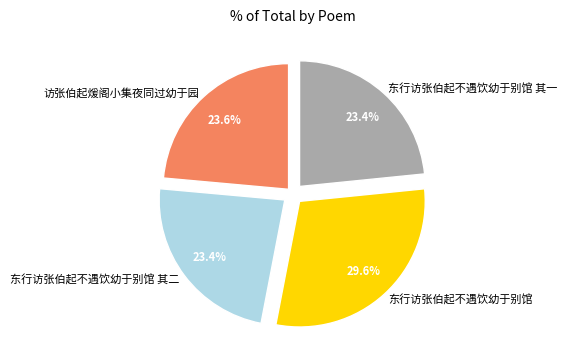

Which has a higher value, 东行访张伯起不遇饮幼于别馆 or 访张伯起煖阁小集夜同过幼于园?

东行访张伯起不遇饮幼于别馆